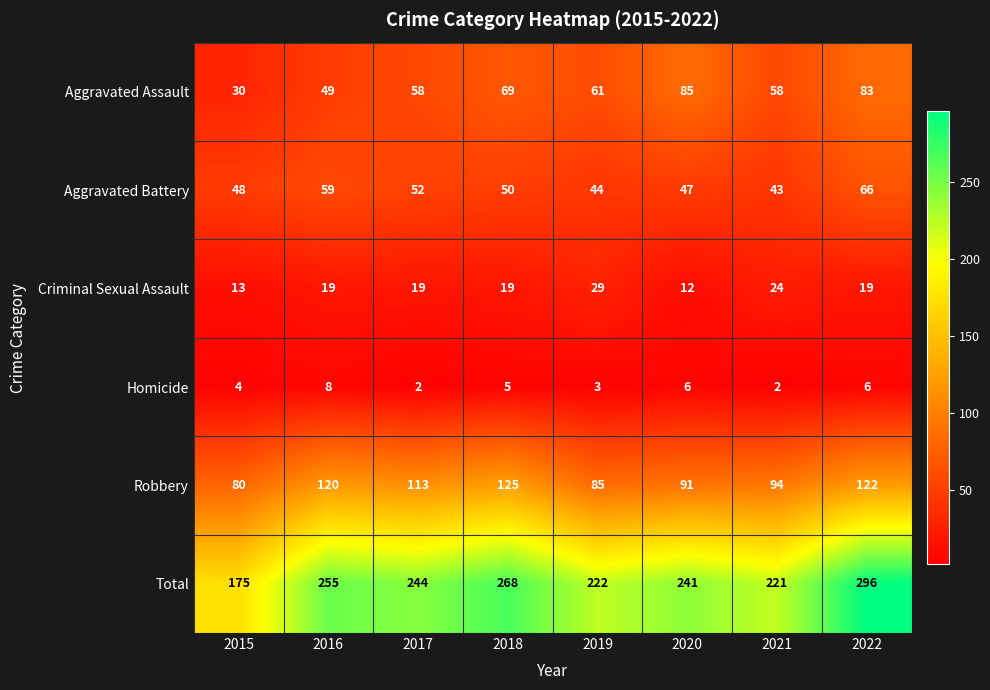

What is the lowest value of the Aggravated Battery series?

43